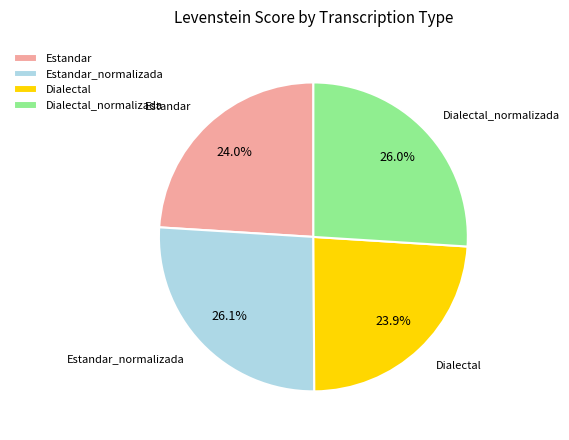

Does Dialectal_normalizada account for over 50% of the chart?

No